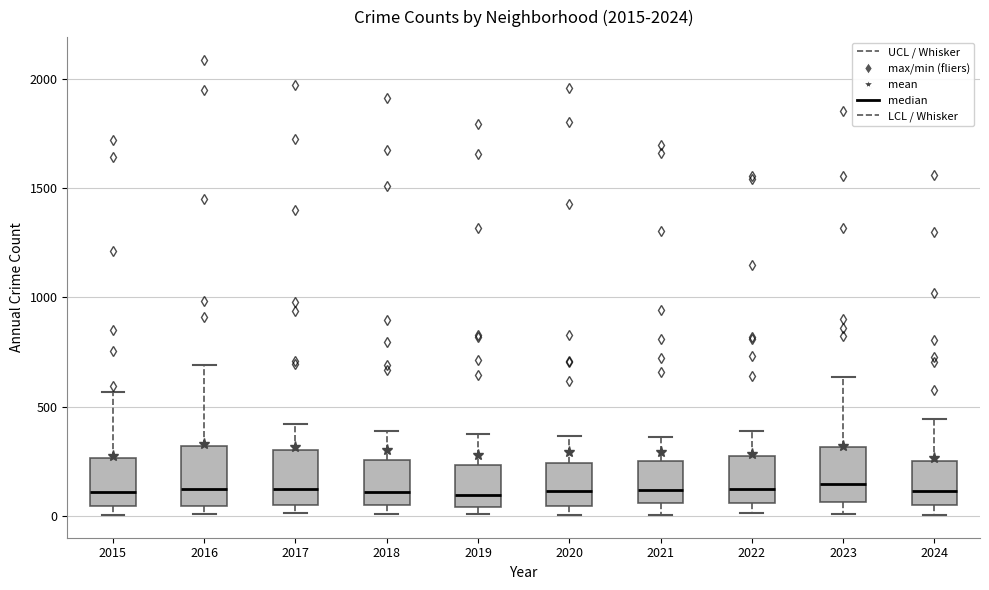

Where does the upper whisker of the box at x = 2024 end on the y-axis? The values are not printed on the chart, so give them approximately, as read against the axis.

450